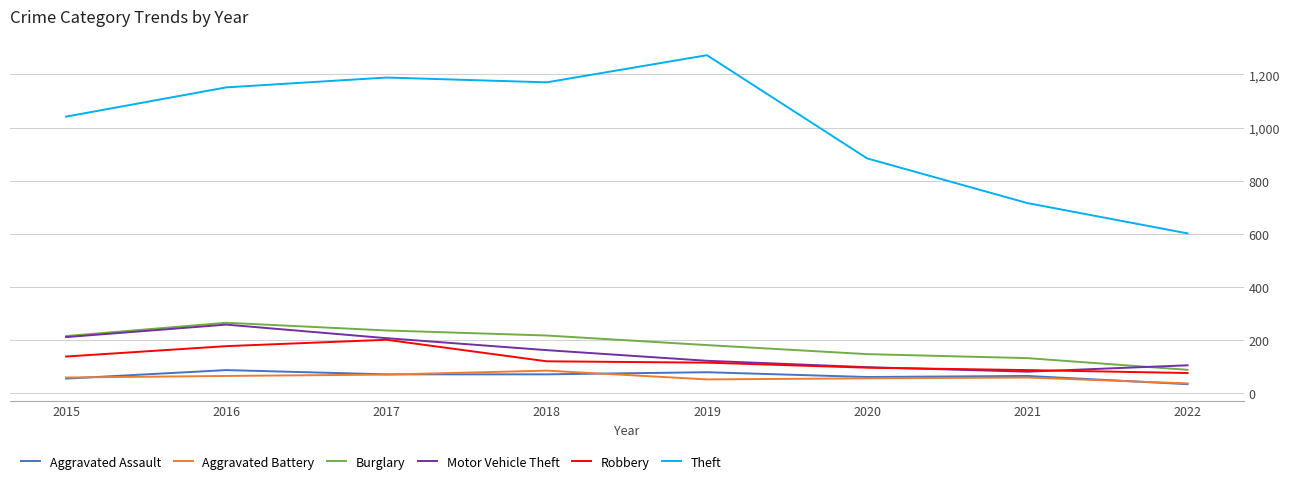

At which label does Aggravated Assault first exceed 72?

2016